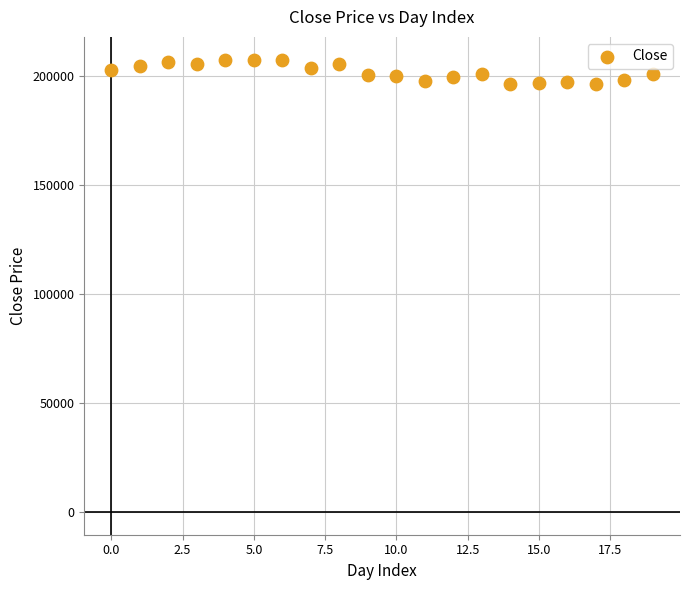

What is the range of Y values (max minus min)?

11300